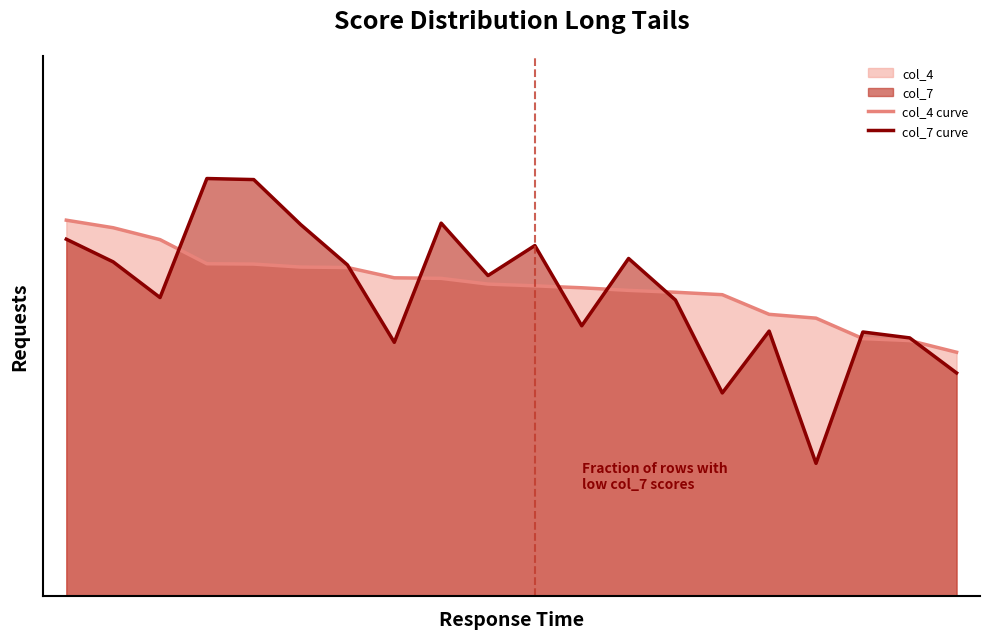

What is the average value of the col_7 curve series?

0.7